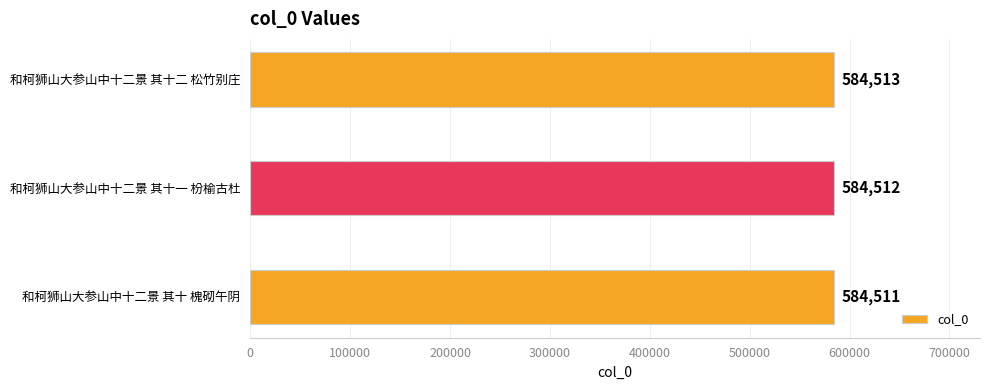

Does the chart contain any negative values?

No